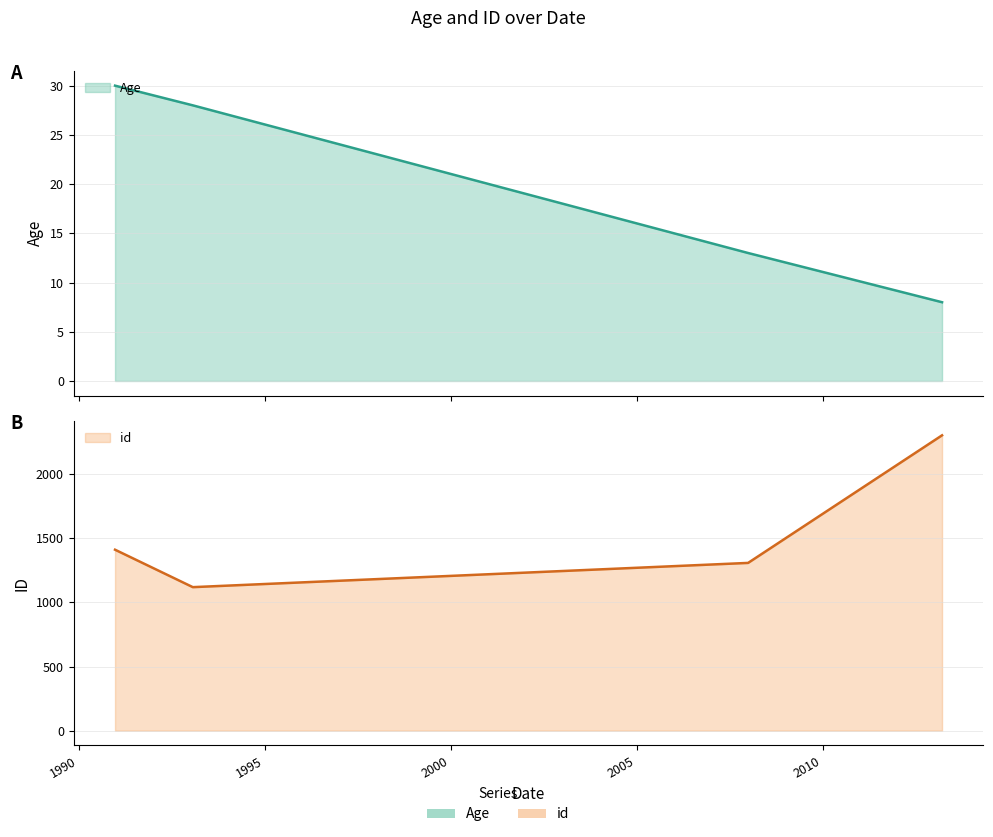

At which label does id reach its peak?

2013-03-20